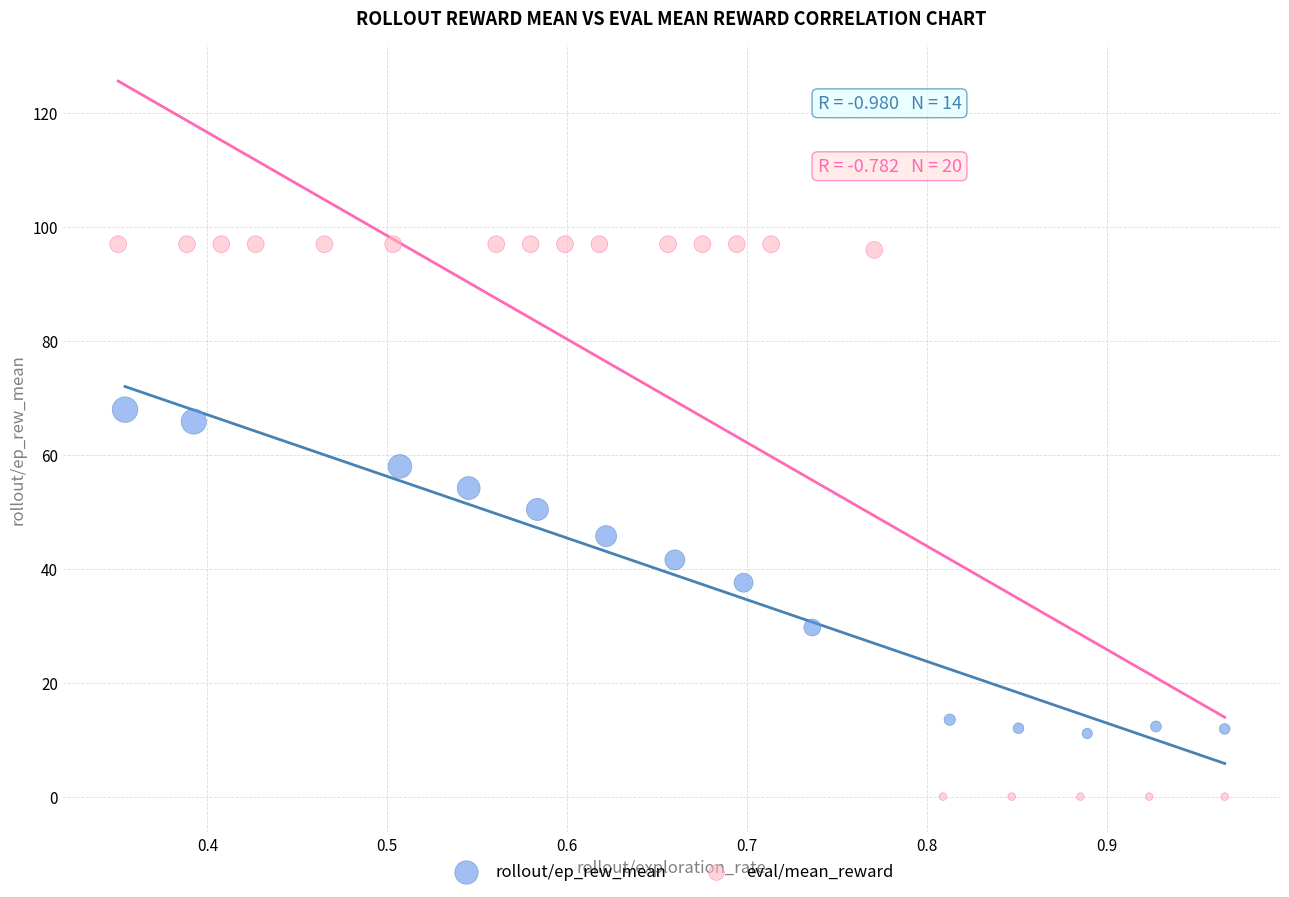

Which series has the largest Y range (max minus min)?

eval/mean_reward